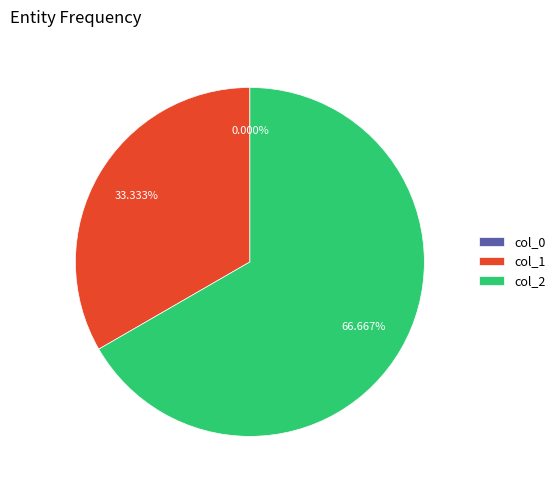

Rank the categories by value from highest to lowest.

2, 1, 0